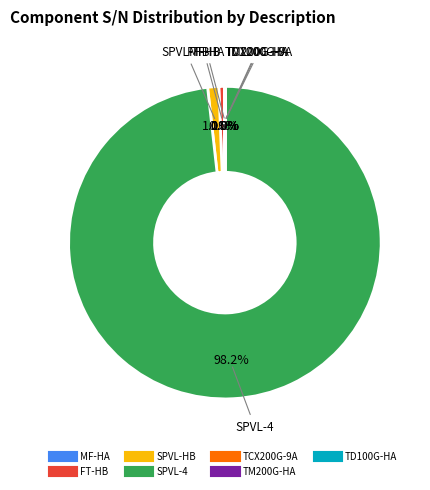

What is the largest slice in the pie chart?

SPVL-4